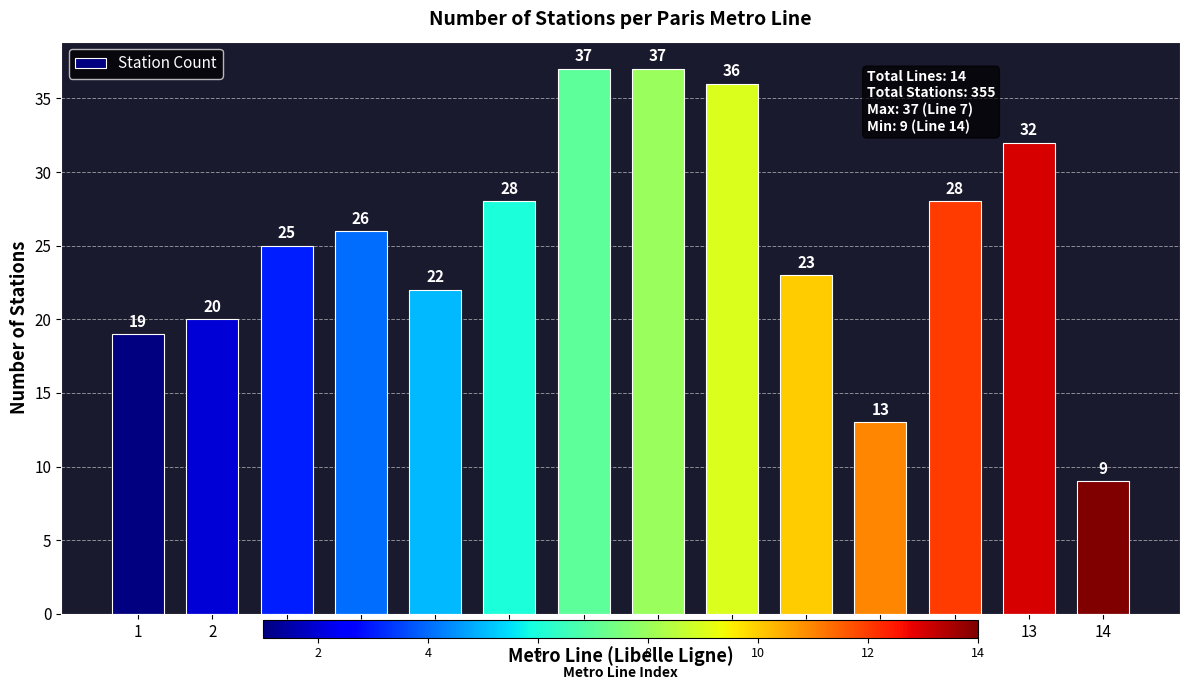

What is the difference between the values at 13 and 6?

4